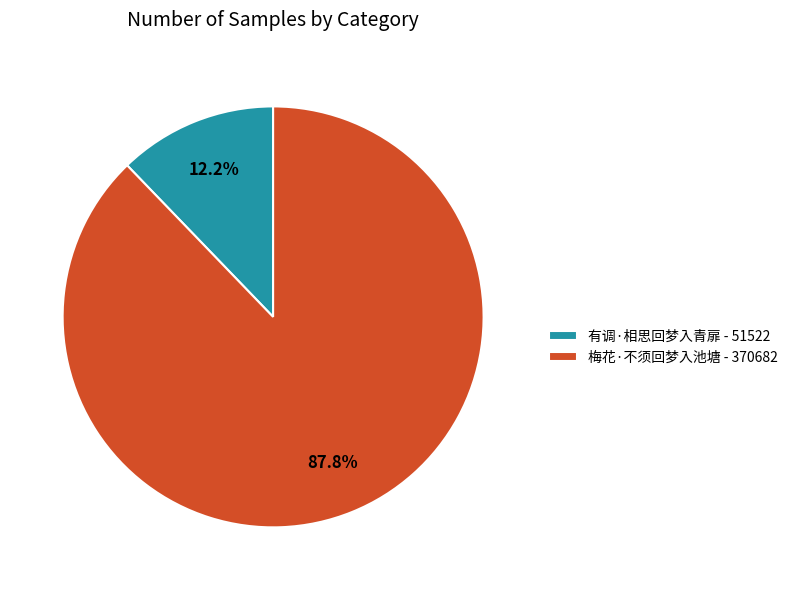

To the nearest percent, what is the difference between the 梅花·不须回梦入池塘 and 有调·相思回梦入青扉 slice percentages?

76%